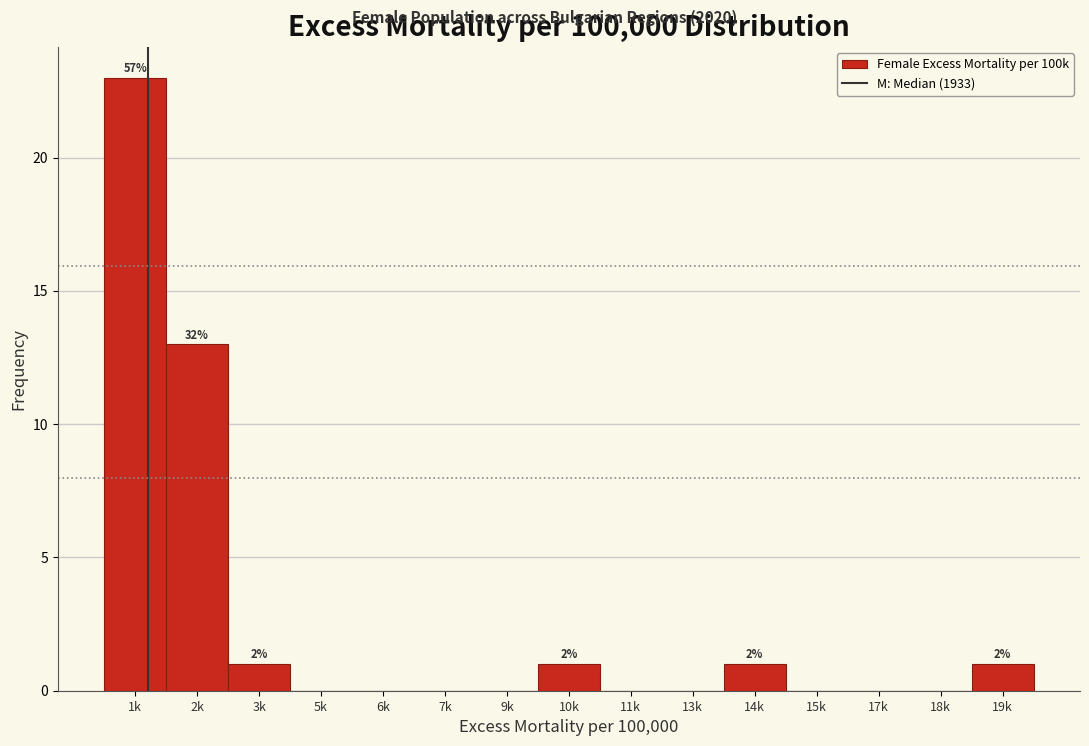

Reading left to right, what are all the values shown in this chart?

1k=23	2k=13	3k=1	5k=0	6k=0	7k=0	9k=0	10k=1	11k=0	13k=0	14k=1	15k=0	17k=0	18k=0	19k=1